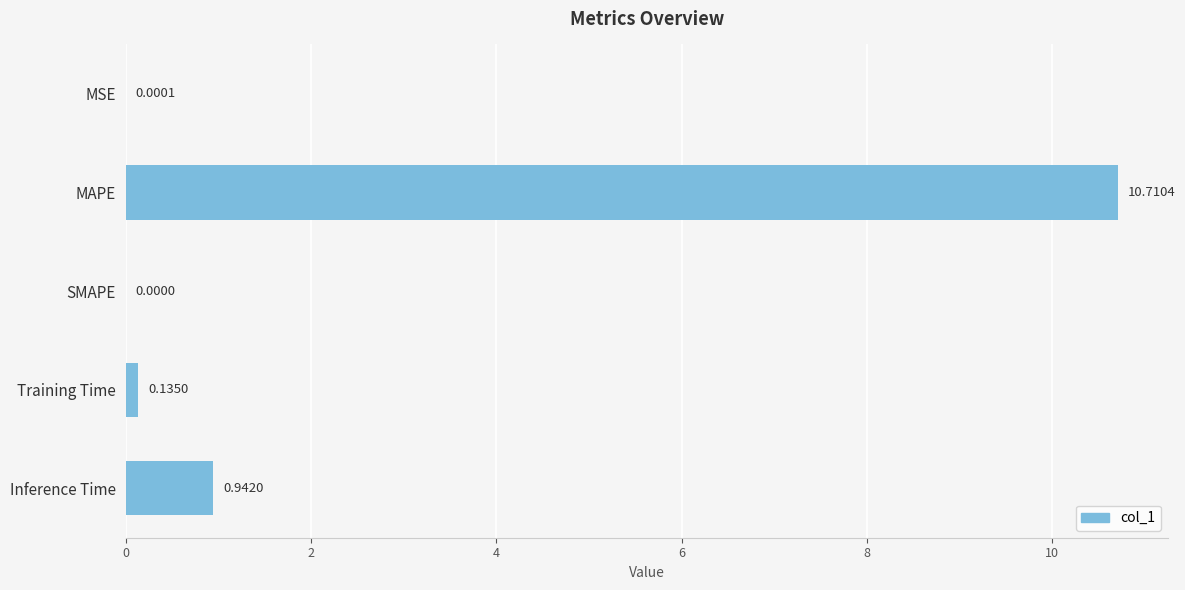

How many series are shown in this chart?

1